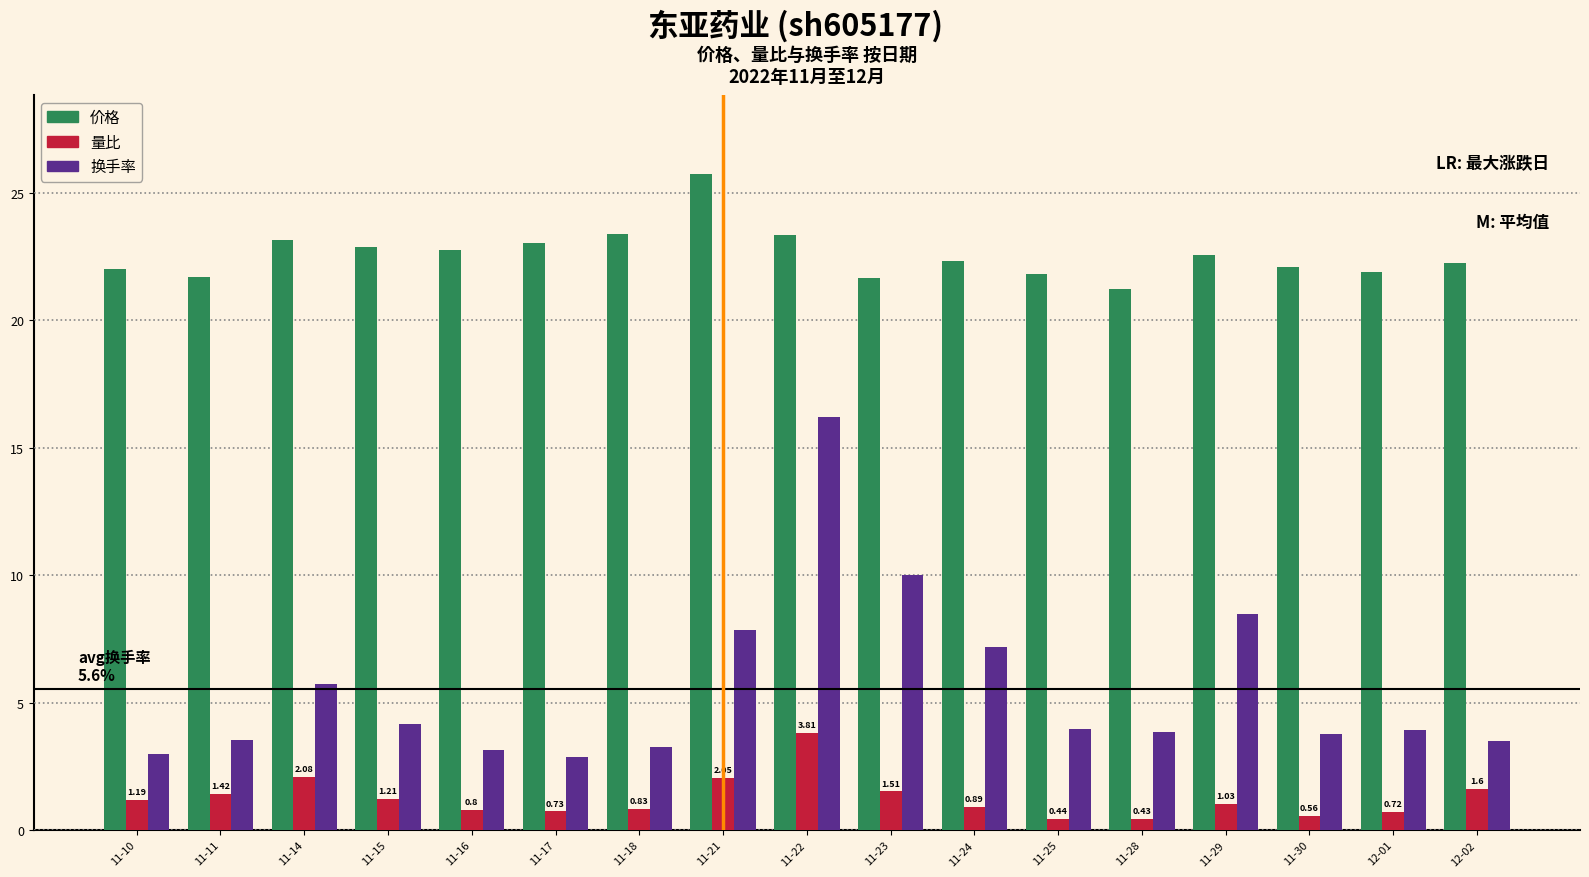

What is the sum of all 价格 values?

383.8